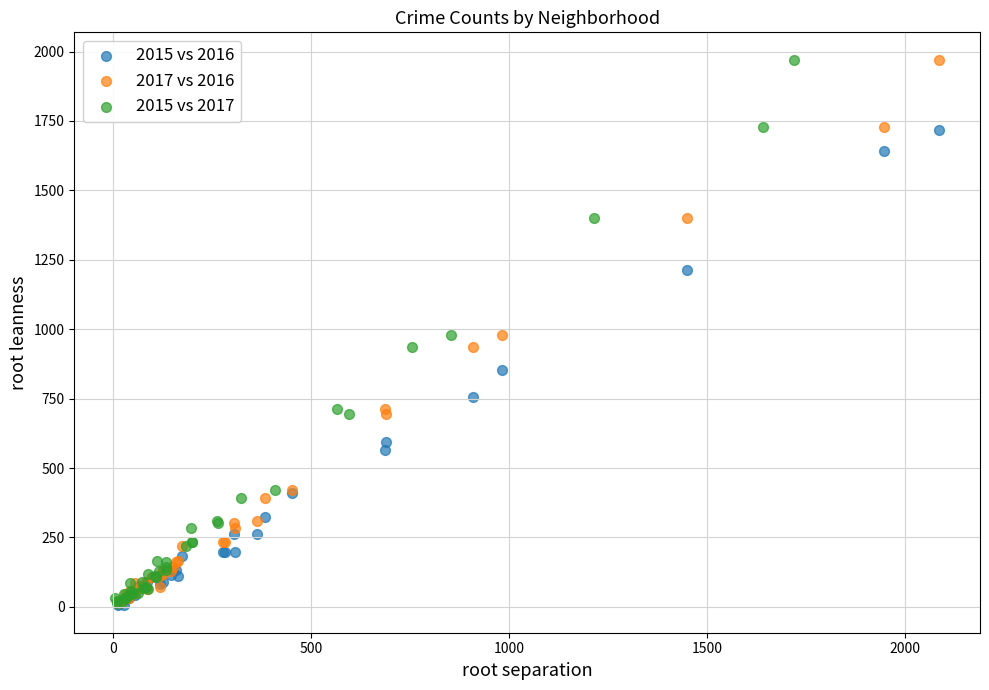

What are all the series names shown in the legend?

2015 vs 2016, 2017 vs 2016, 2015 vs 2017